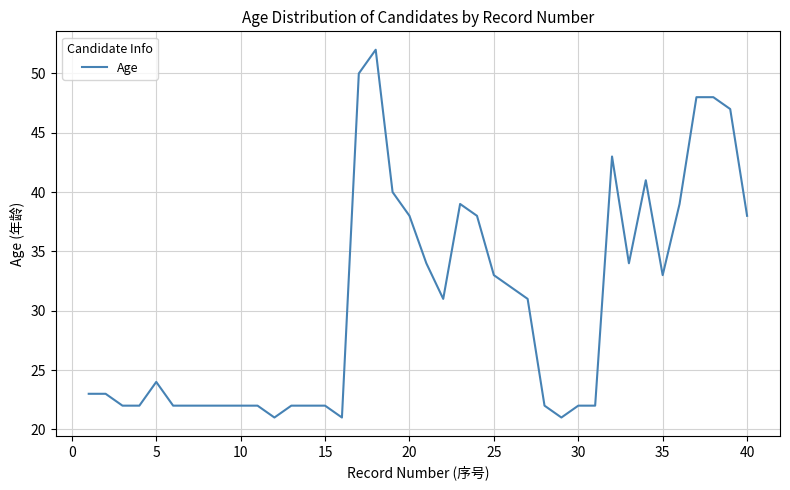

What is the smallest value displayed?

21